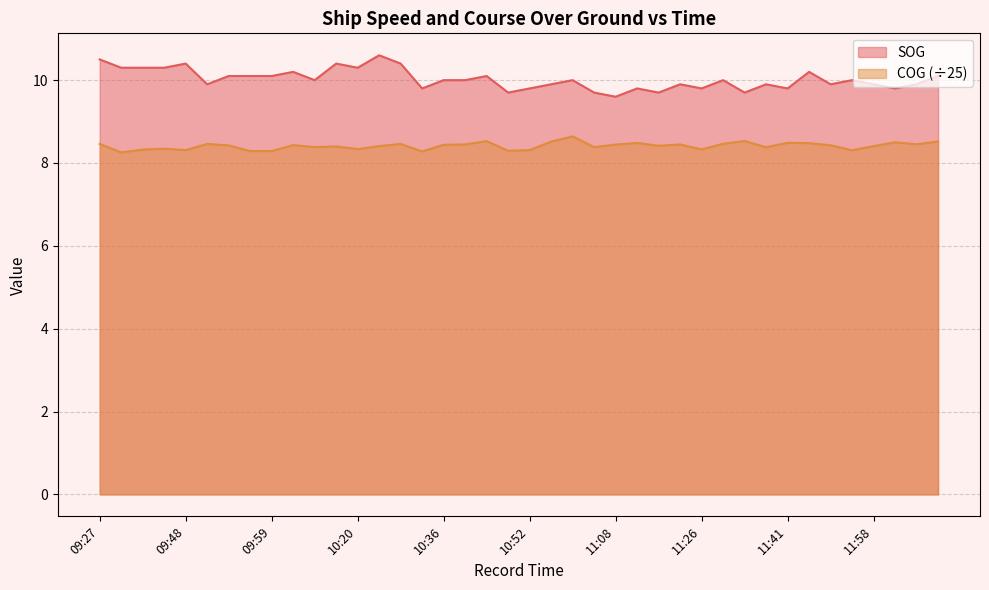

What is the label of the 15th point from the right?

11:12